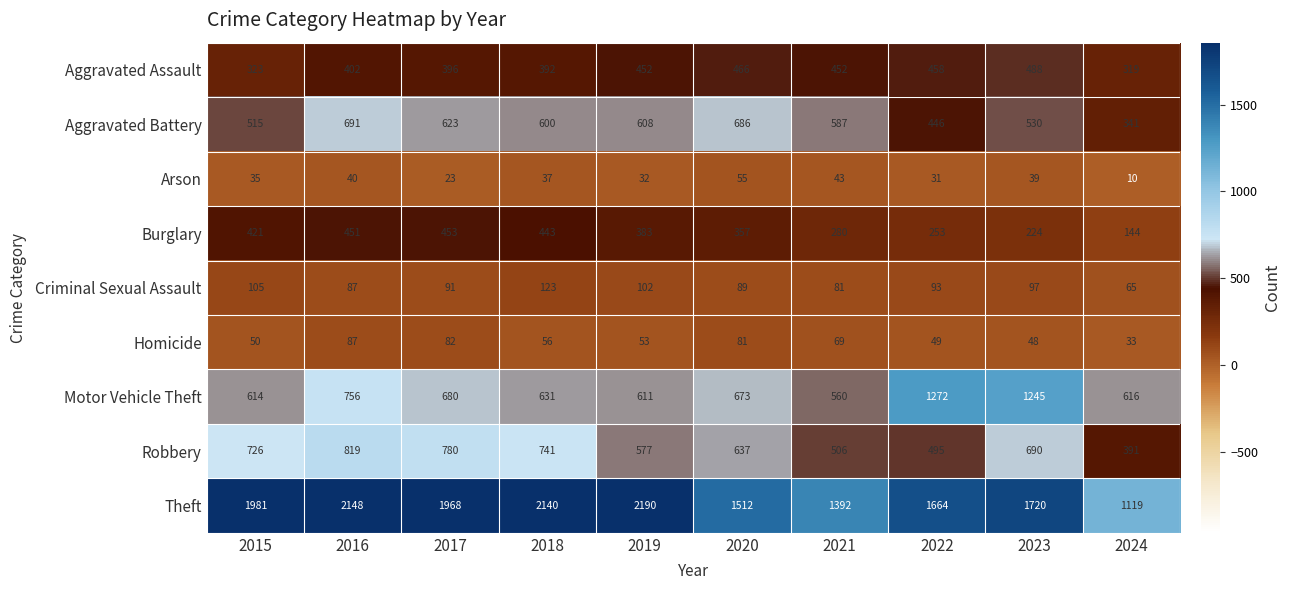

What is the smallest value displayed?

10